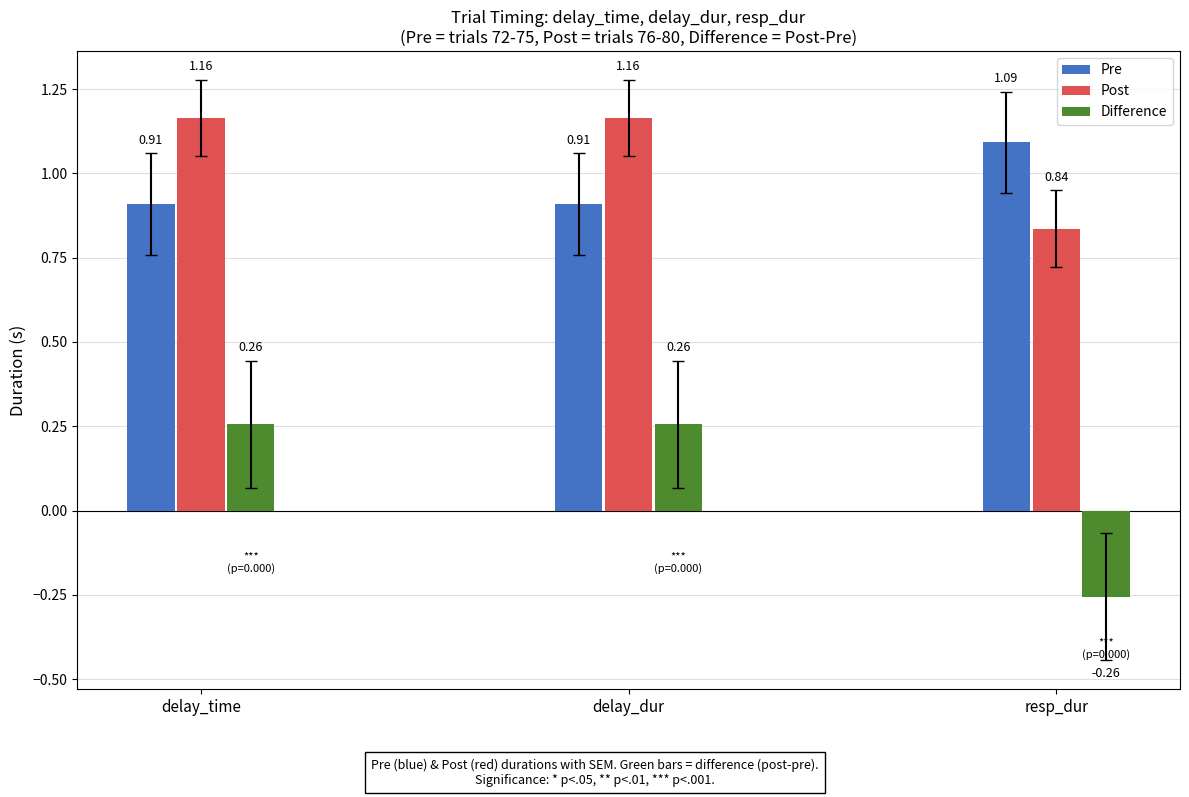

Is the value of Pre at resp_dur greater than the value of Difference at resp_dur?

Yes